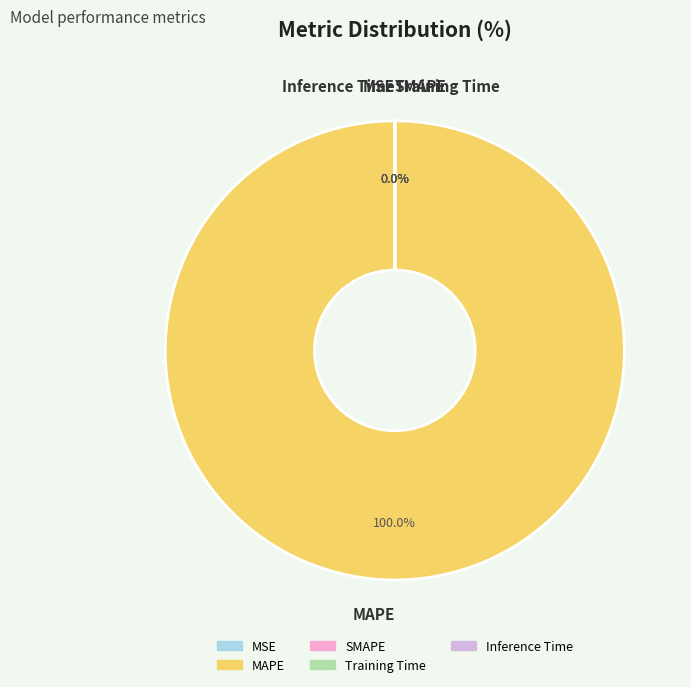

How many segments does this pie chart have?

5